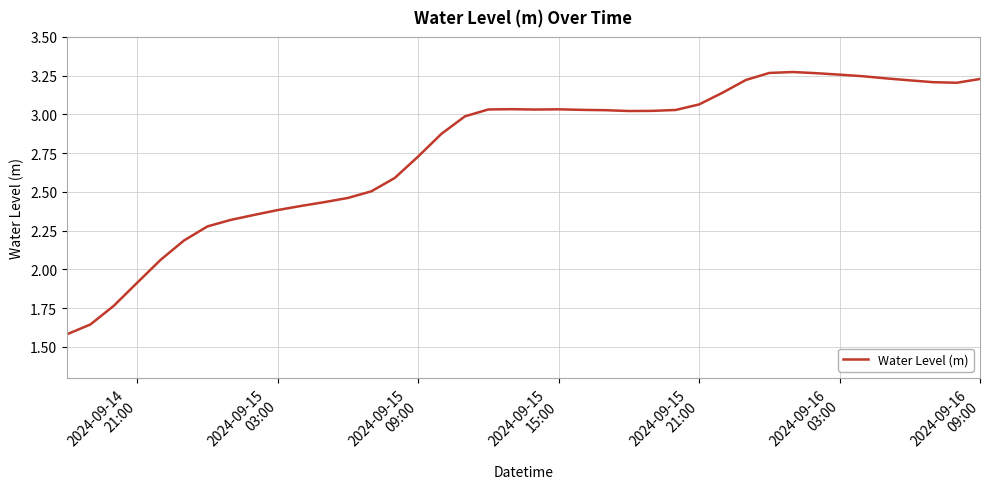

True or false: there are more than 2 points higher than both neighbors.

True